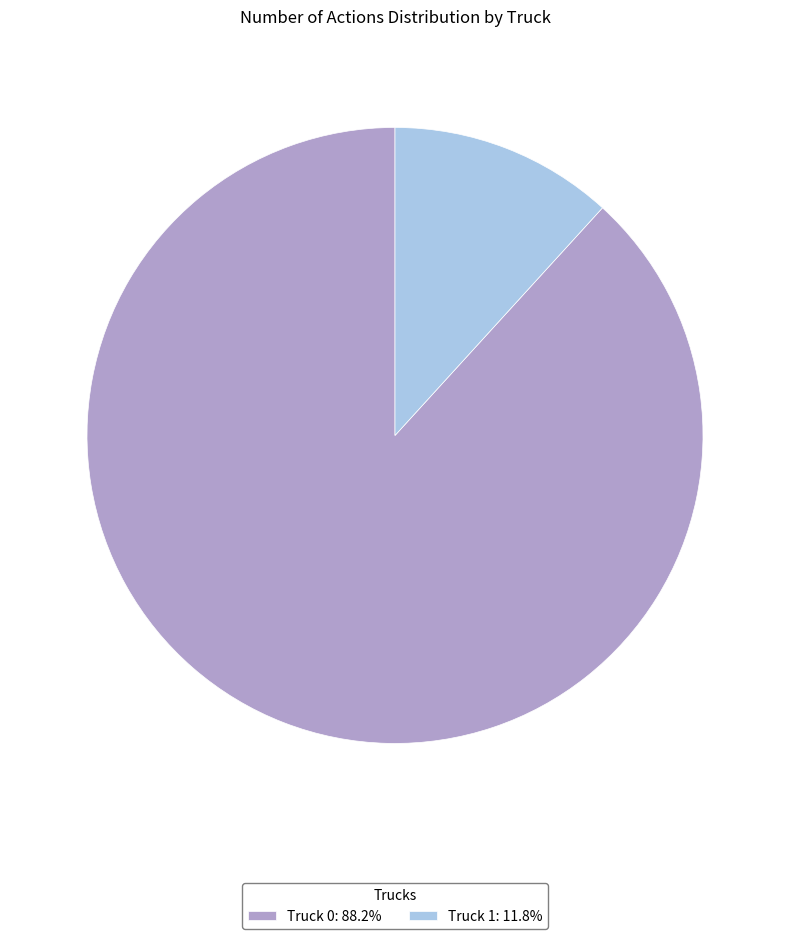

What is the ratio of the value at Truck 1 to the value at Truck 0?

0.1